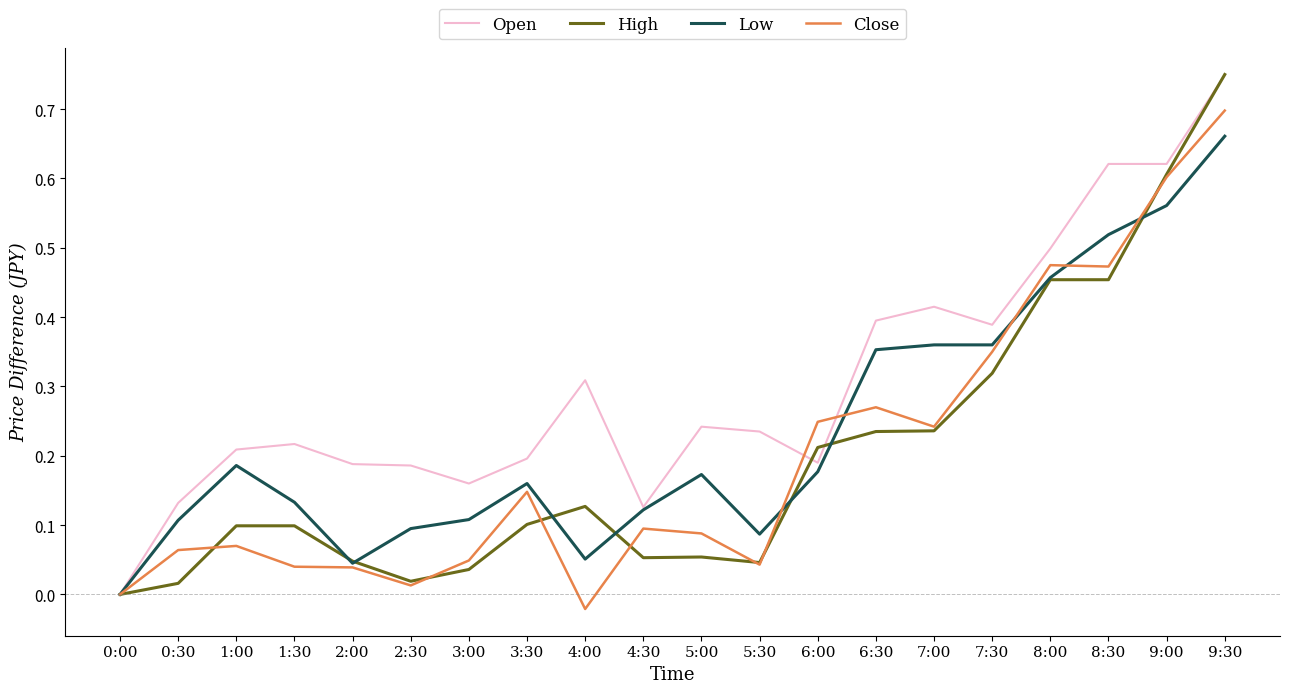

True or false: Close has more than 1 interior local peaks.

True